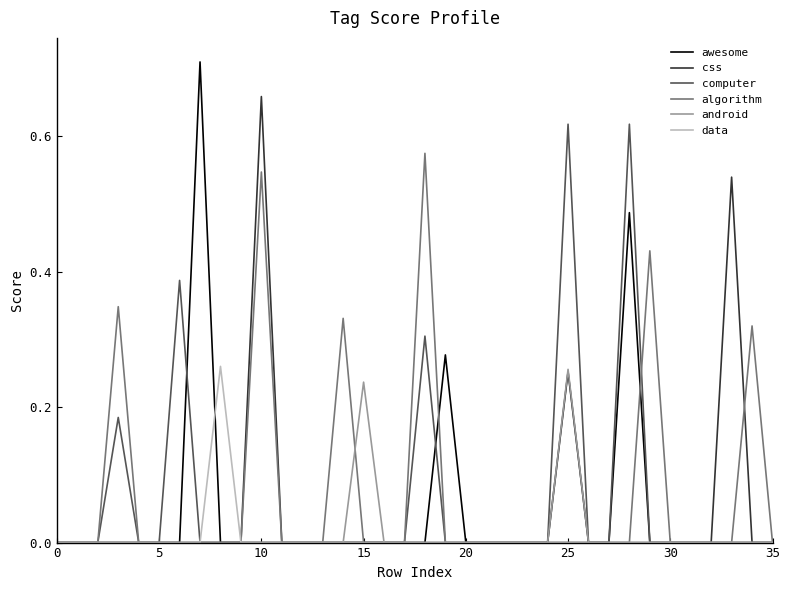

Which series has the largest range (max minus min)?

awesome